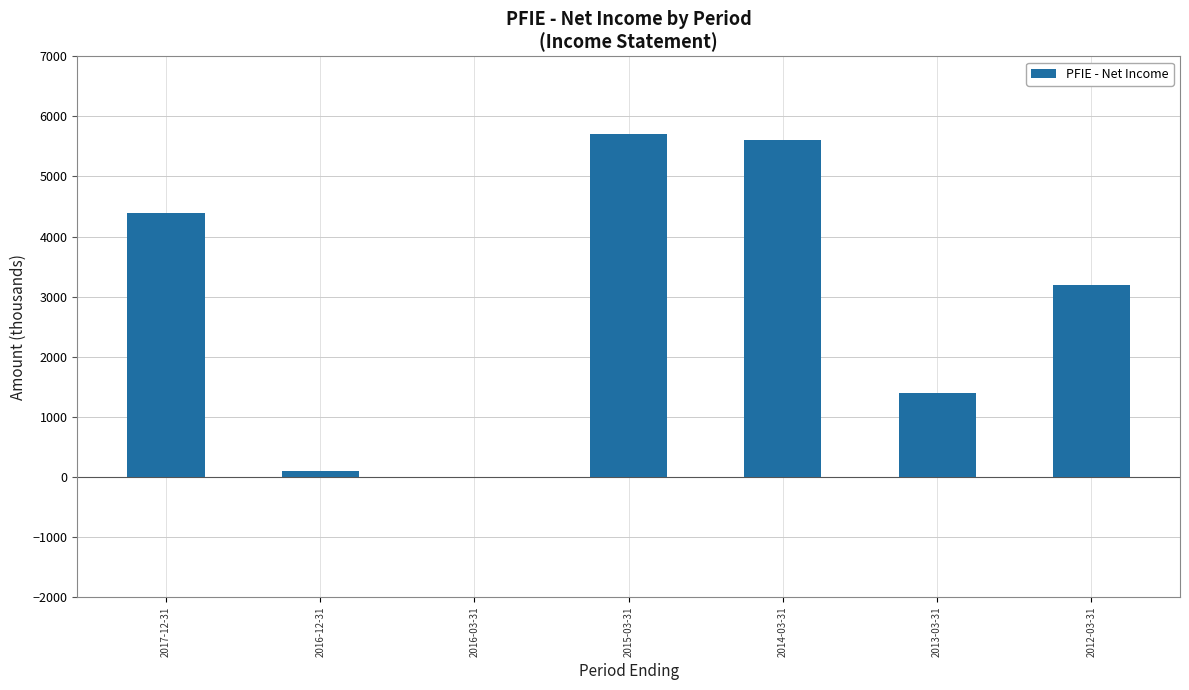

Reading left to right, extract all data points from this chart.

2017-12-31=4400	2016-12-31=100	2016-03-31=0	2015-03-31=5700	2014-03-31=5600	2013-03-31=1400	2012-03-31=3200